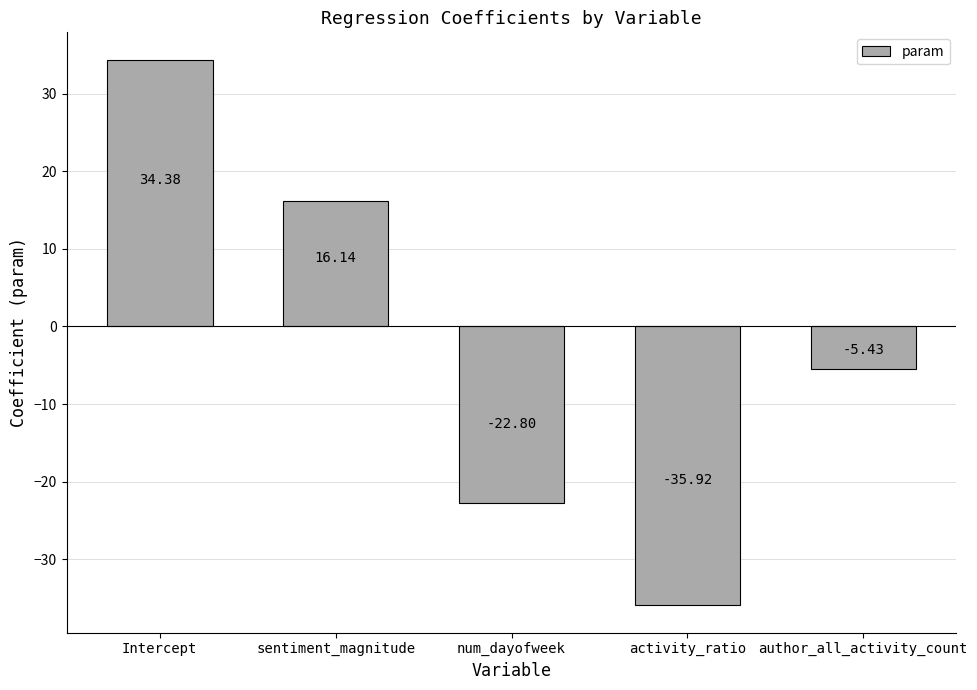

Where does the data first go above -5?

Intercept